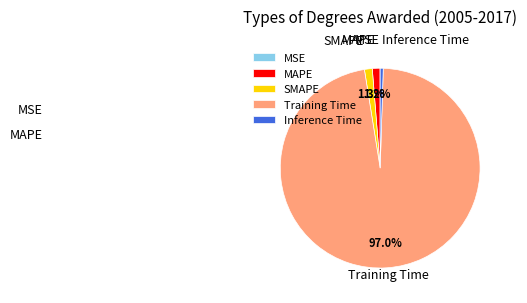

What percentage is NOT represented by Training Time?

3.0%